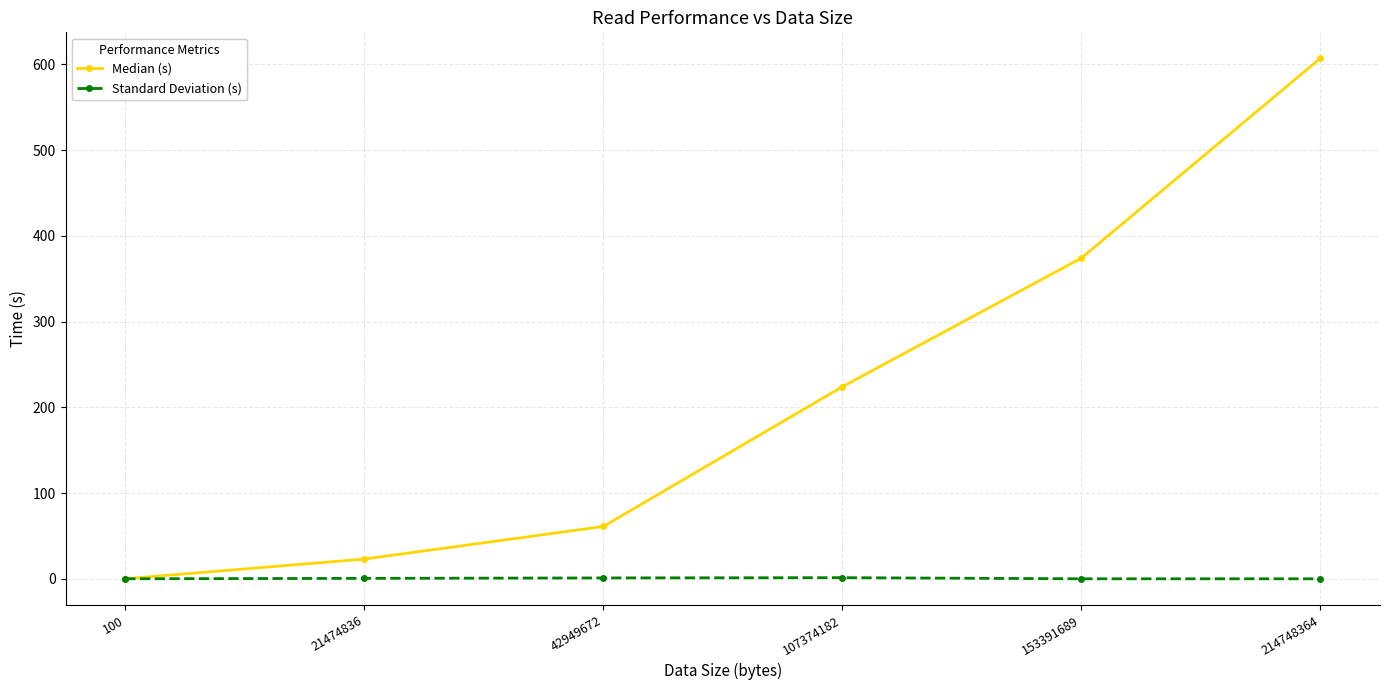

What are all the series names shown in the legend?

Median (s), Standard Deviation (s)